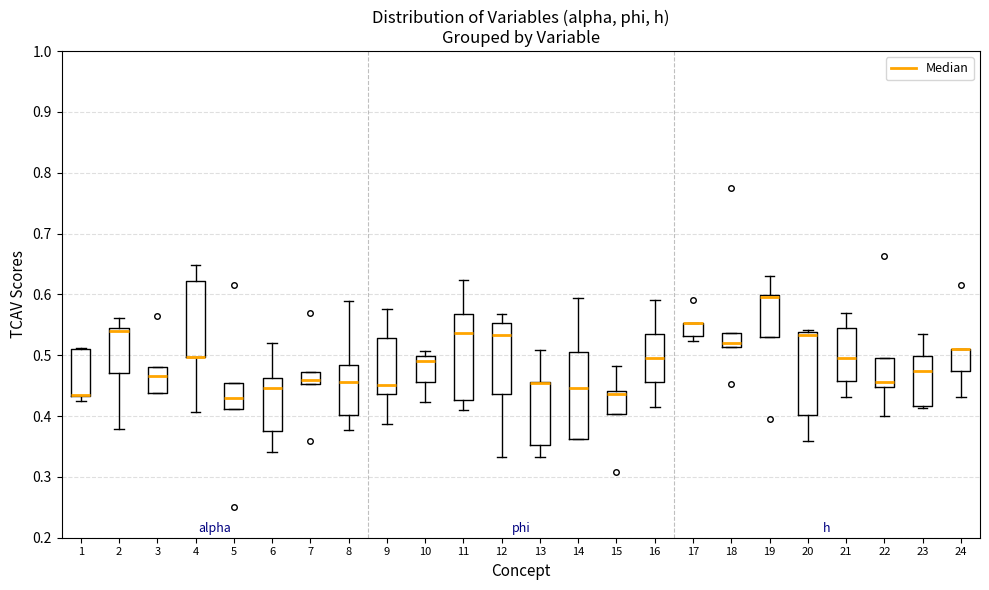

Where is the lower edge of the box at x = 15 on the y-axis? The values are not printed on the chart, so give them approximately, as read against the axis.

0.40